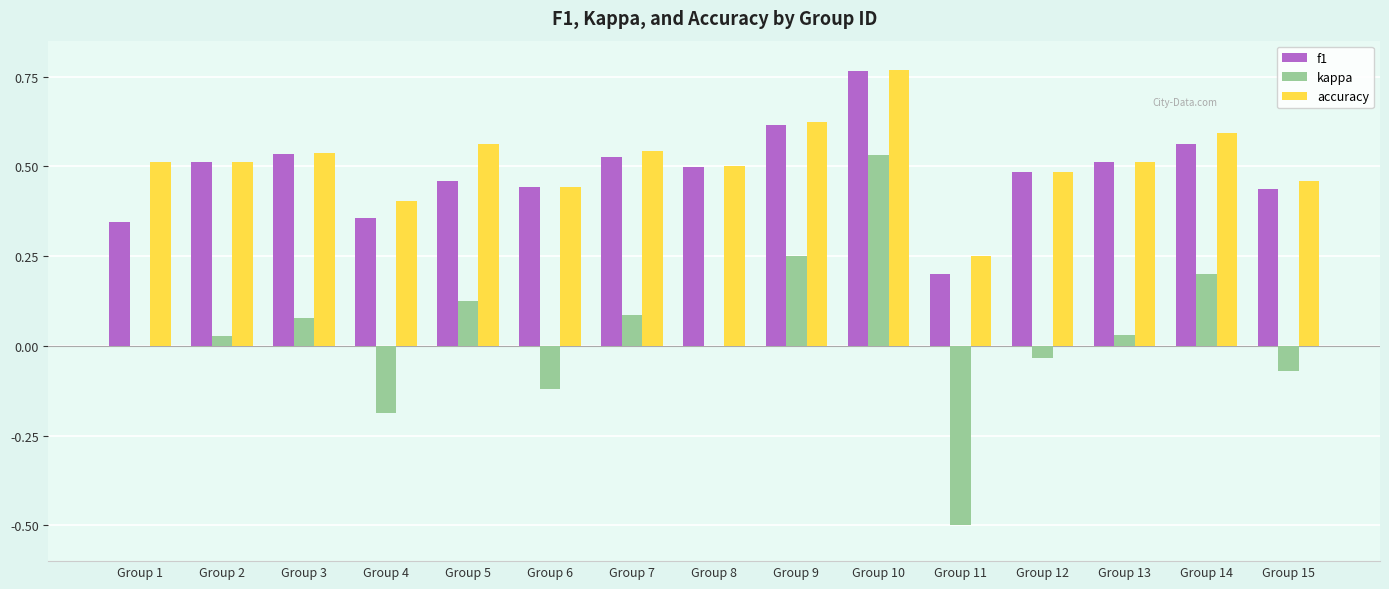

Between Group 1 and Group 14, which series saw the biggest shift?

f1